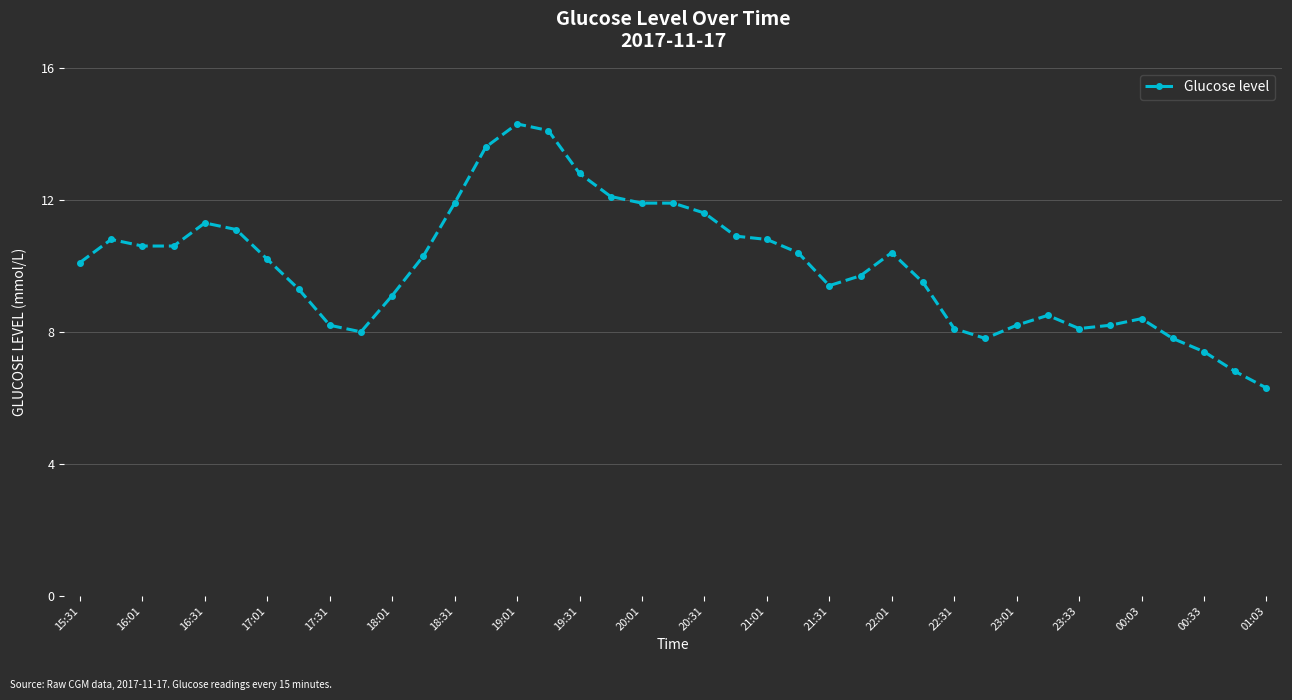

What is the value of the 21st point from the left?

11.6